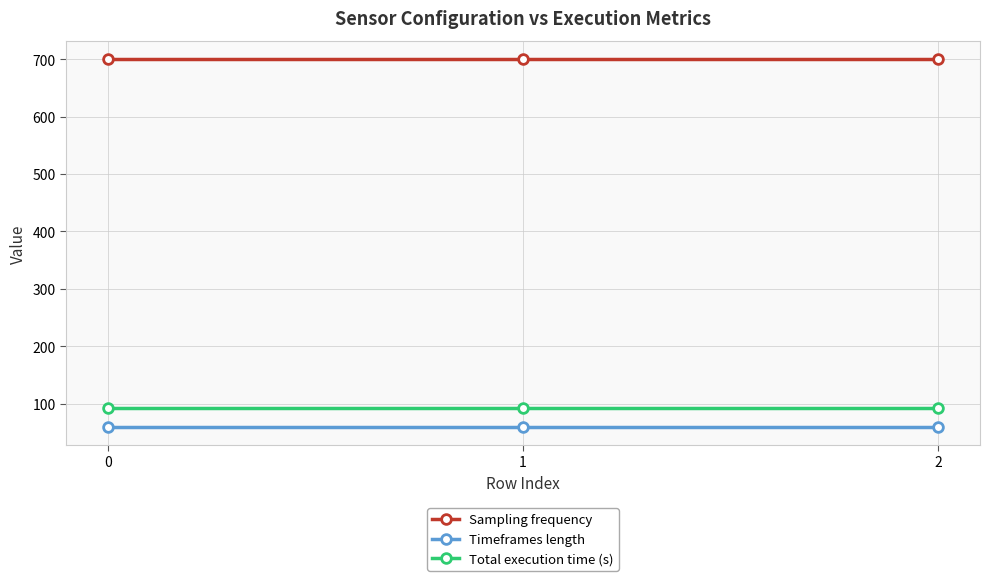

What is the total value across all series at 0?

853.0